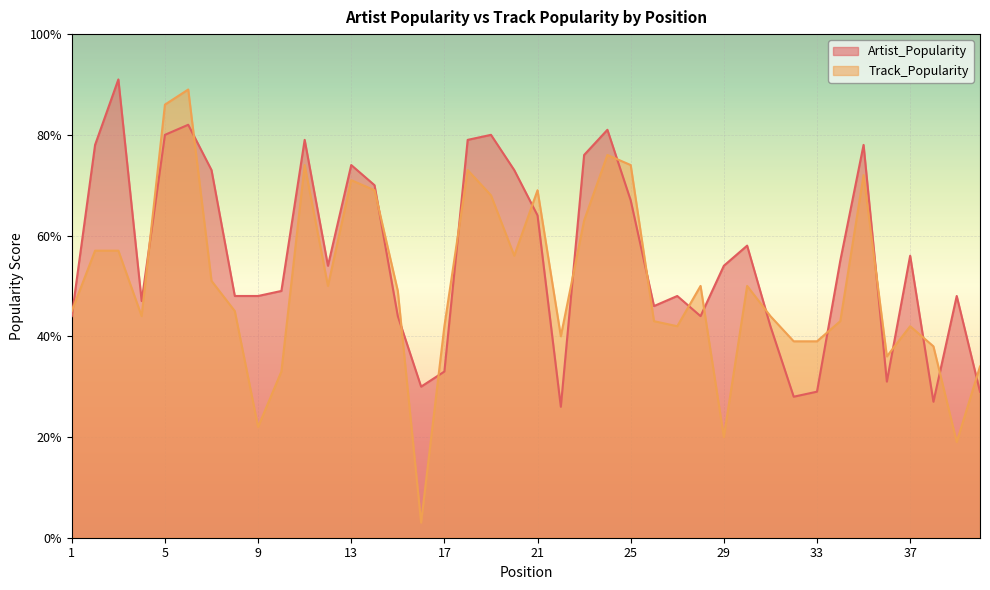

True or false: Artist_Popularity has a value of 44 at 19.

False